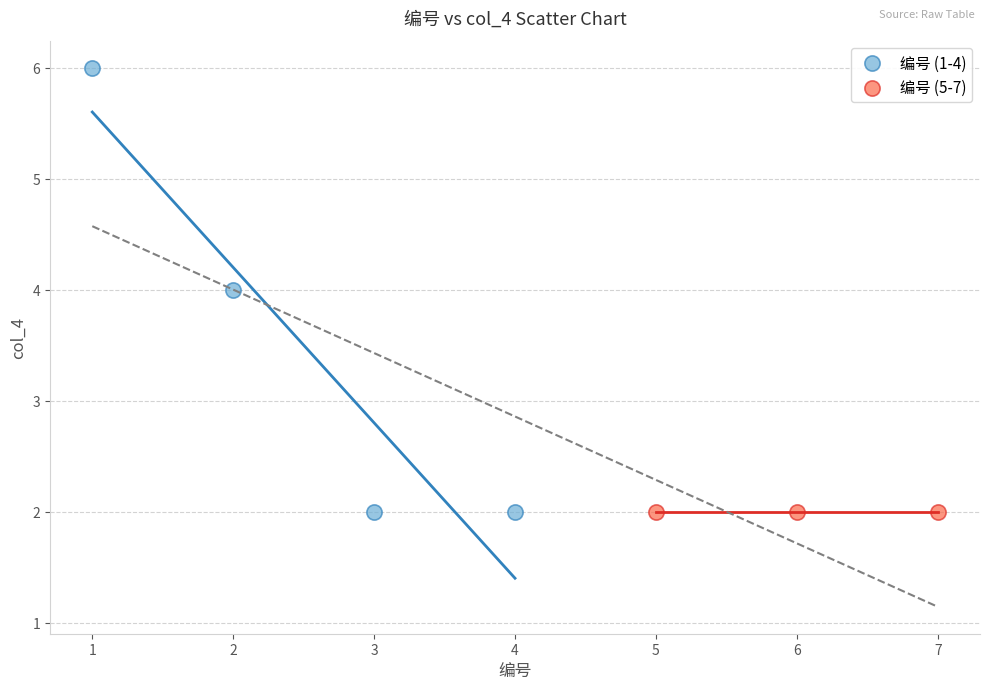

What are all the series names shown in the legend?

编号 (1-4), 编号 (5-7)